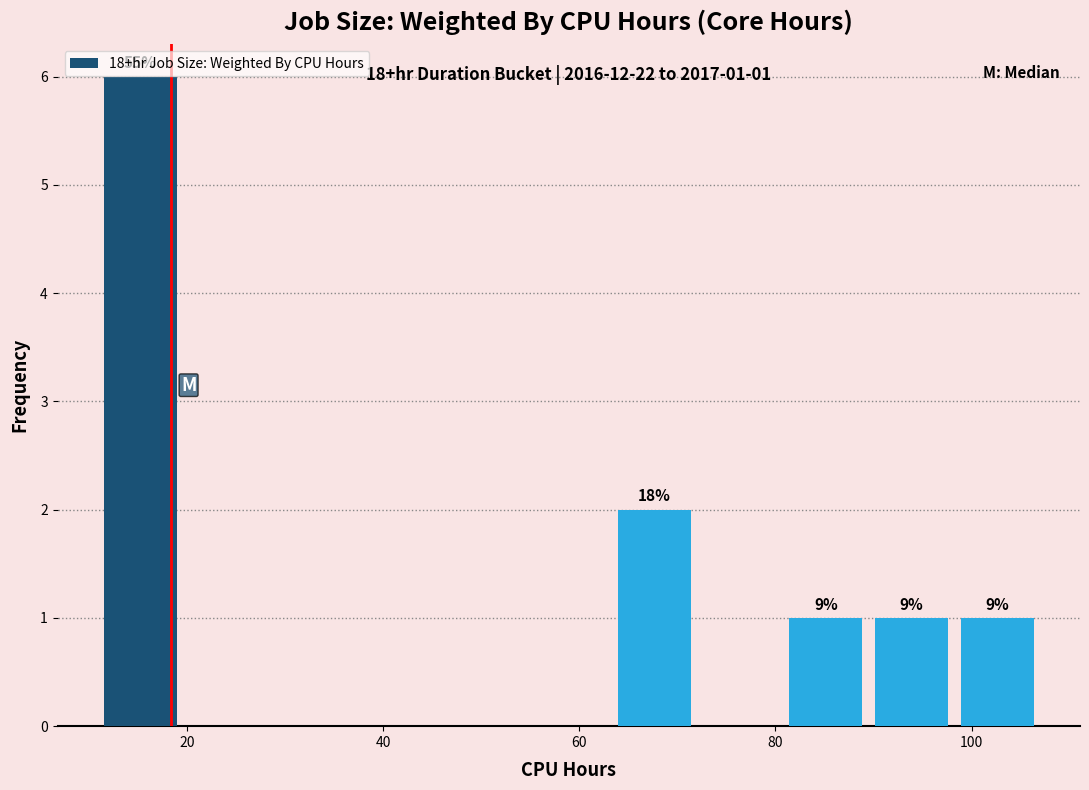

Over which range of the x-axis is the bar tallest?

12 to 20